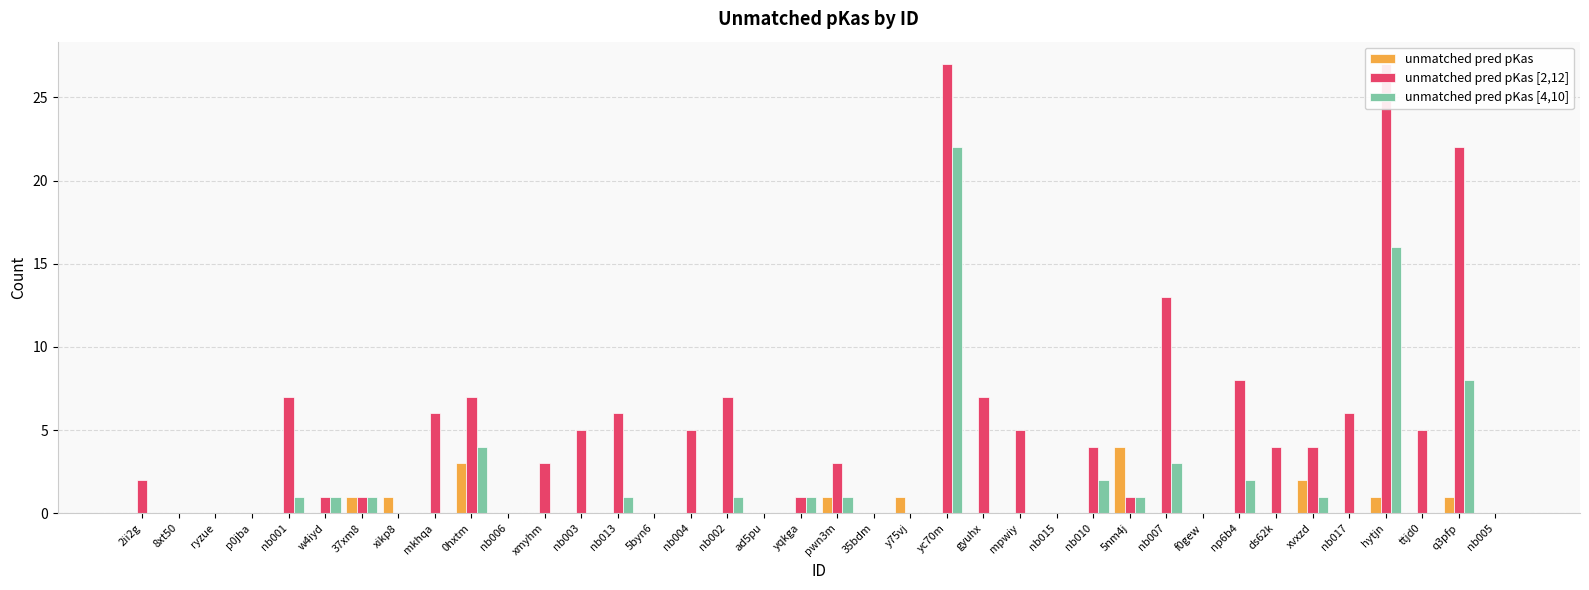

What is the difference between the unmatched pred pKas [4,10] values at q3pfp and 35bdm?

8